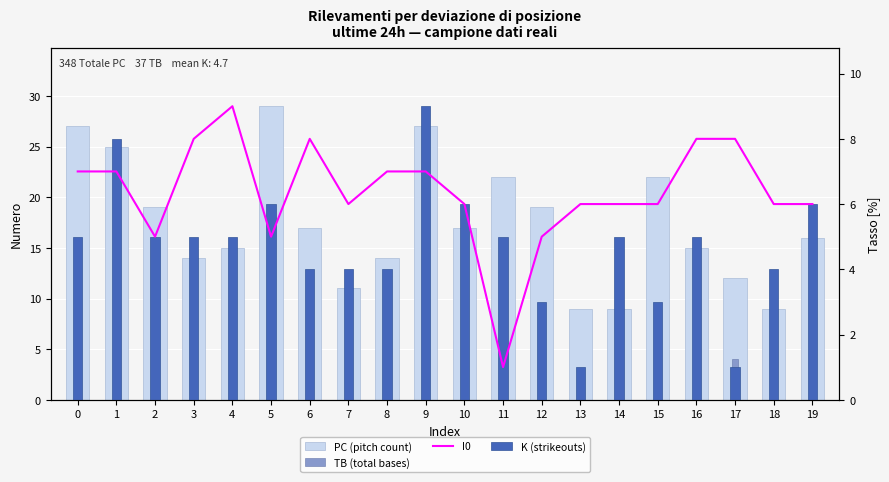

Which series has the largest total across all categories?

PC (pitch count)